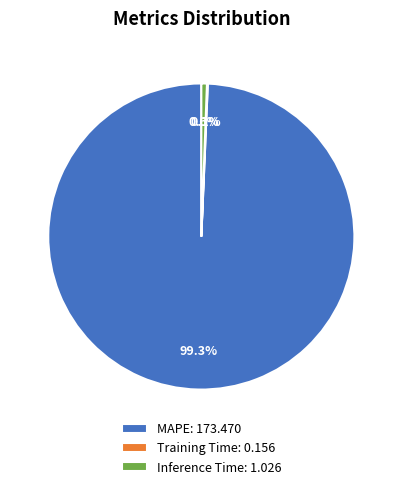

Does any single category account for the majority?

Yes